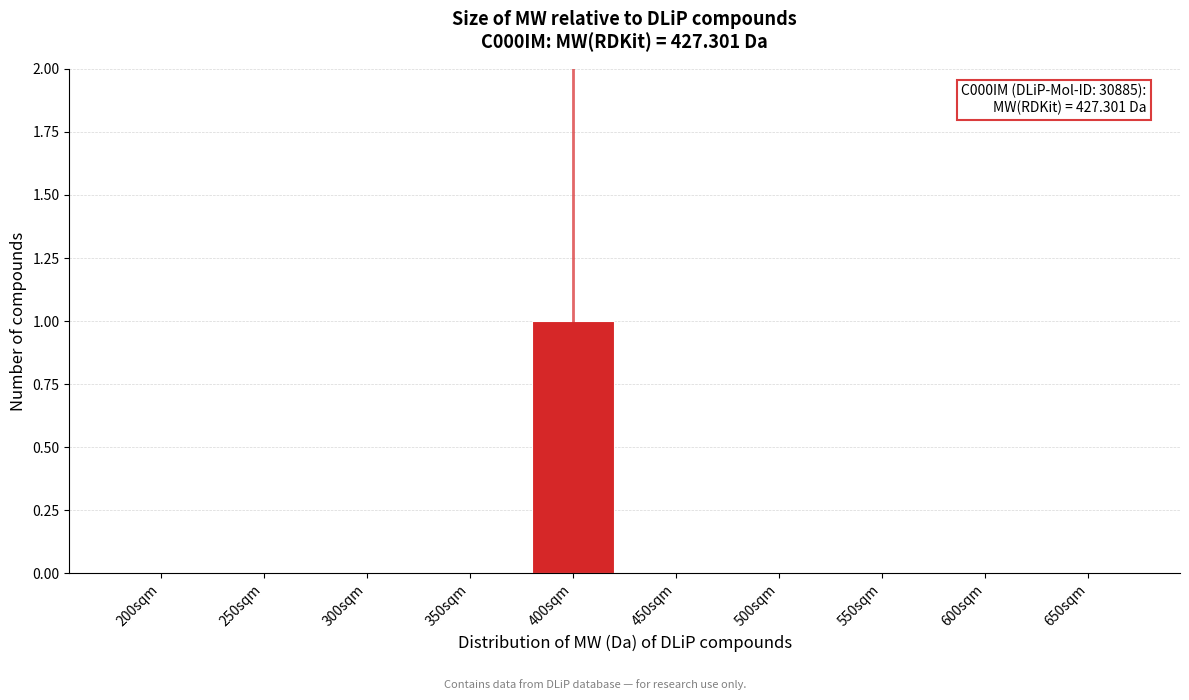

Reading left to right, list all the values displayed in this chart.

200sqm=0	250sqm=0	300sqm=0	350sqm=0	400sqm=1	450sqm=0	500sqm=0	550sqm=0	600sqm=0	650sqm=0